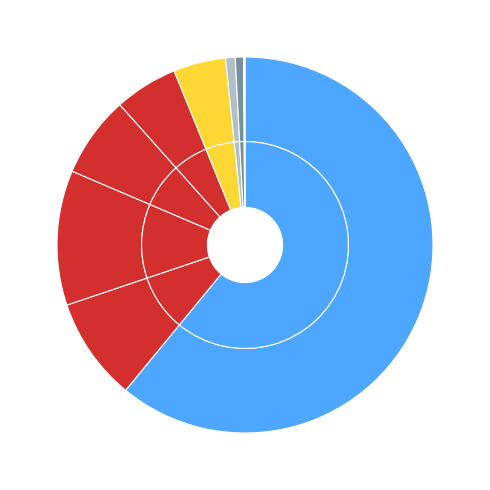

To the nearest percent, what is the combined percentage of Motor Vehicle Theft and Homicide?

10%